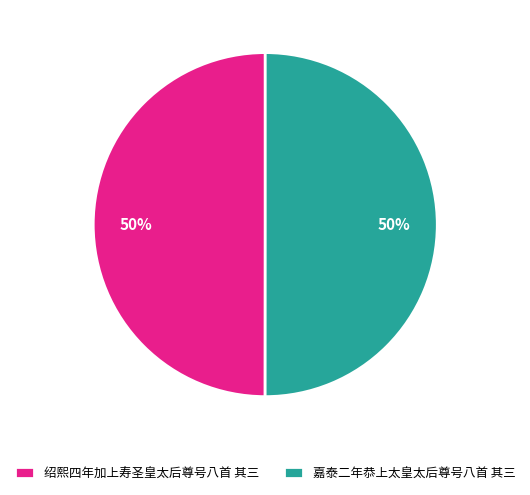

Approximately how many times larger is the value at 绍熙四年加上寿圣皇太后尊号八首 其三 compared to 嘉泰二年恭上太皇太后尊号八首 其三?

1.0